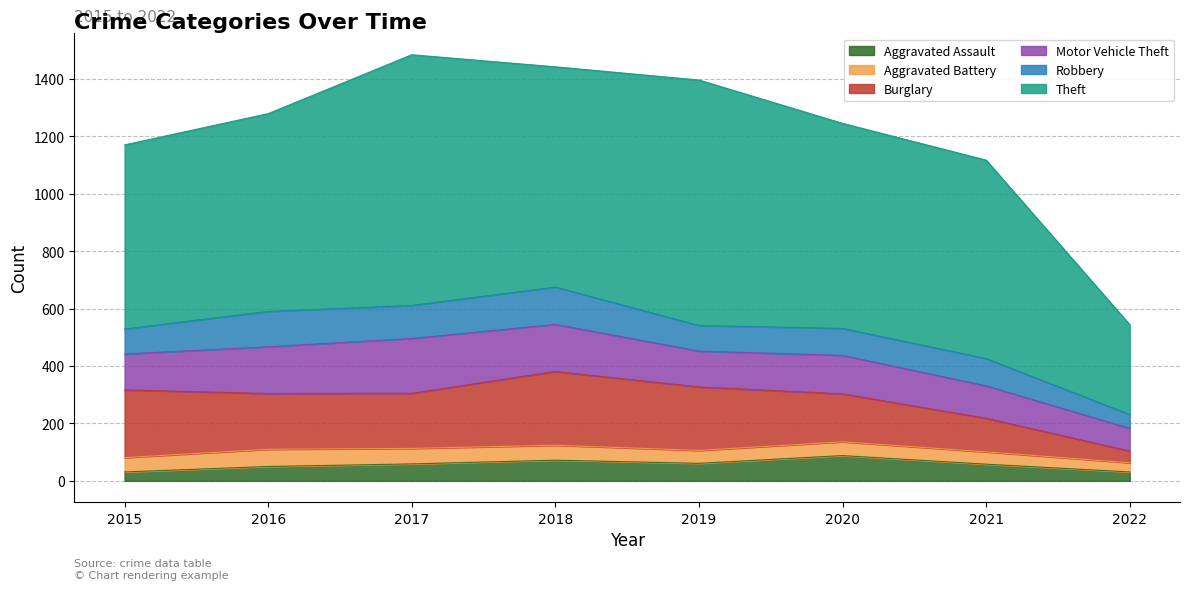

What is the difference between the highest and lowest values at 2018?

715